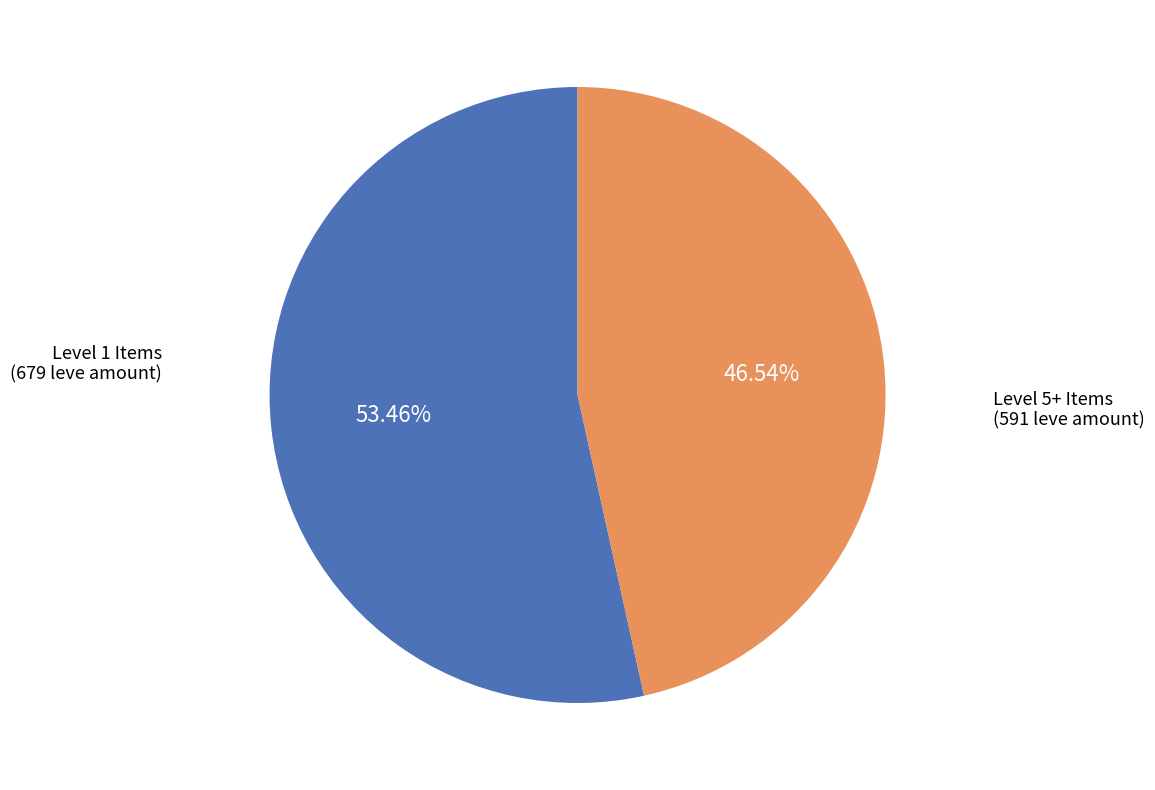

What is the largest slice in the pie chart?

Level 1 Items